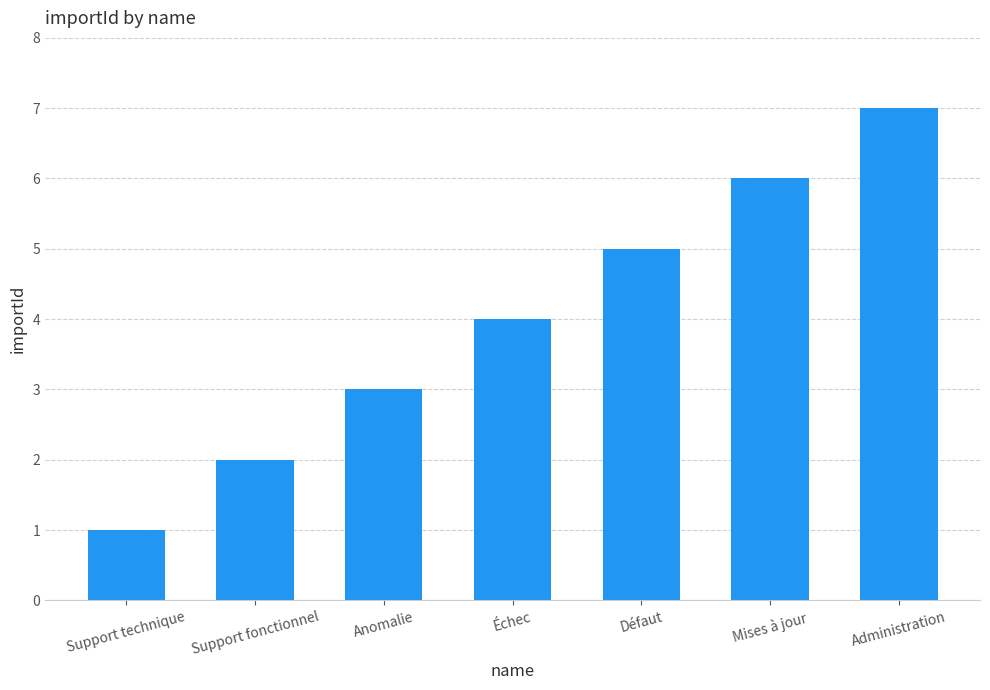

What is the minimum value shown in the chart?

1